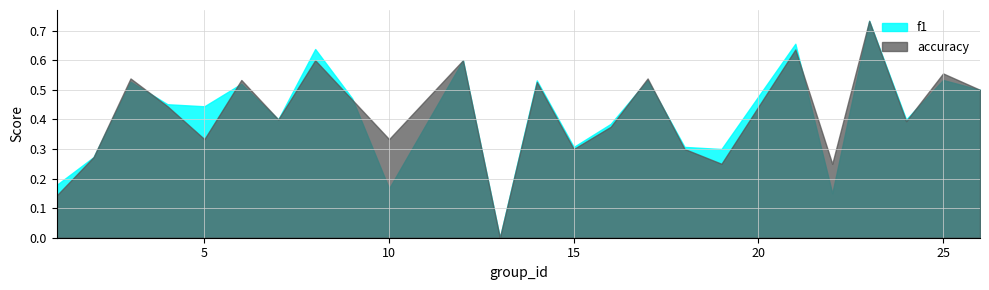

What is the value of the f1 point at the 1st from the left?

0.2